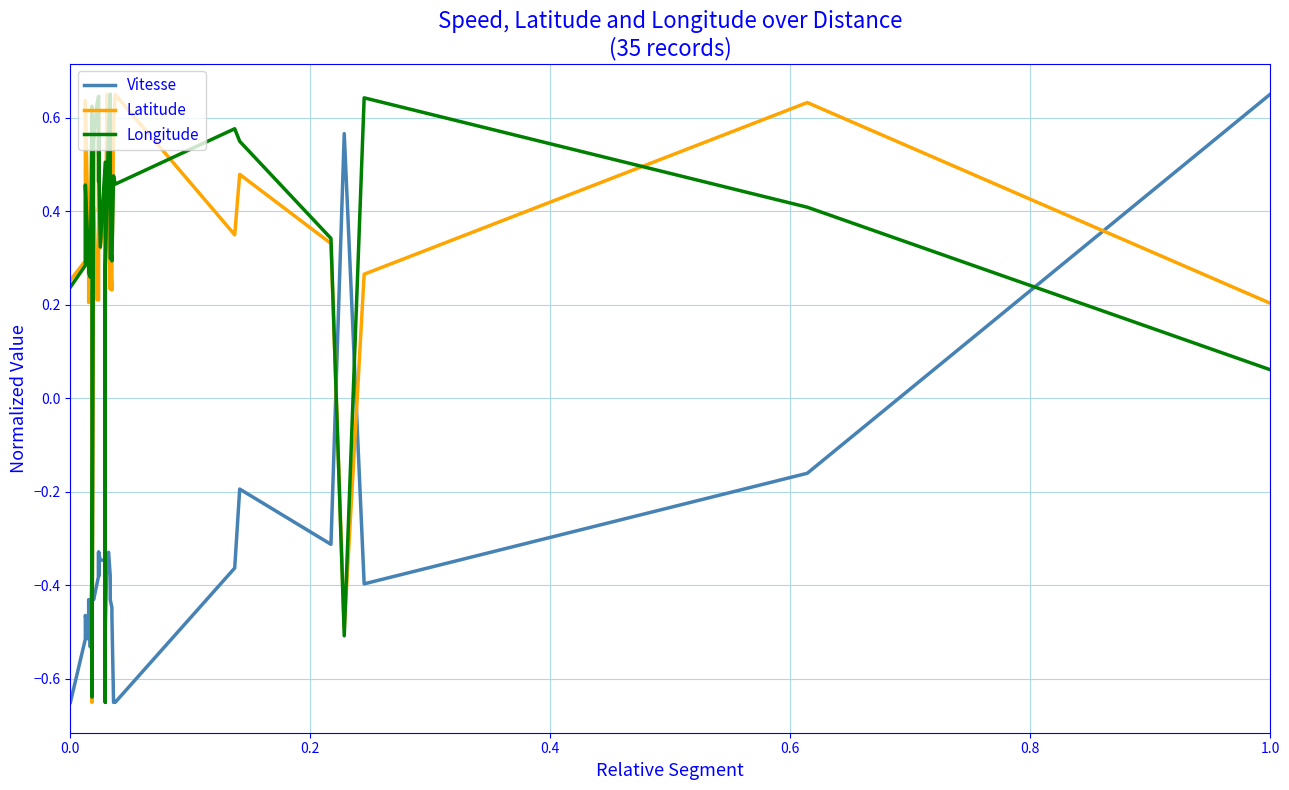

How many interior local peaks does the Longitude series have?

11